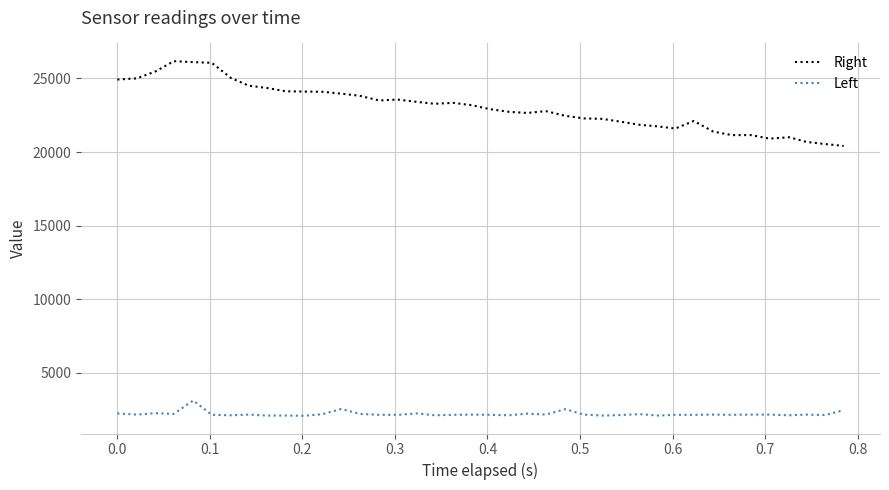

Which series has the largest range (max minus min)?

Right